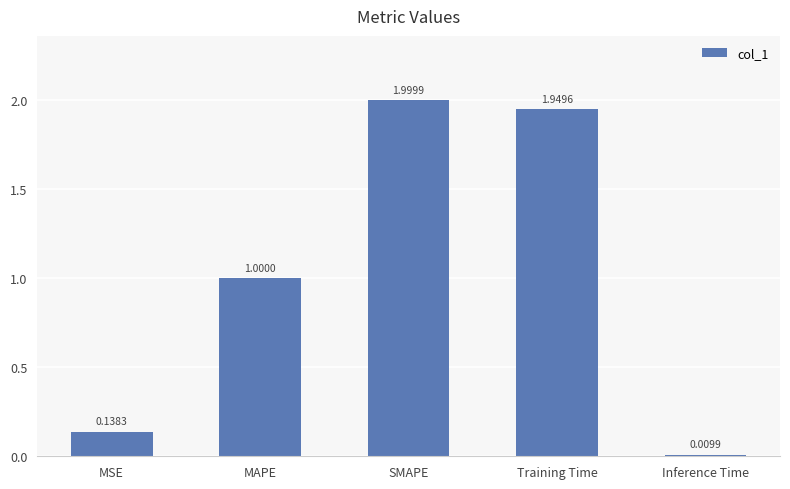

What is the label of the 5th bar from the right?

MSE